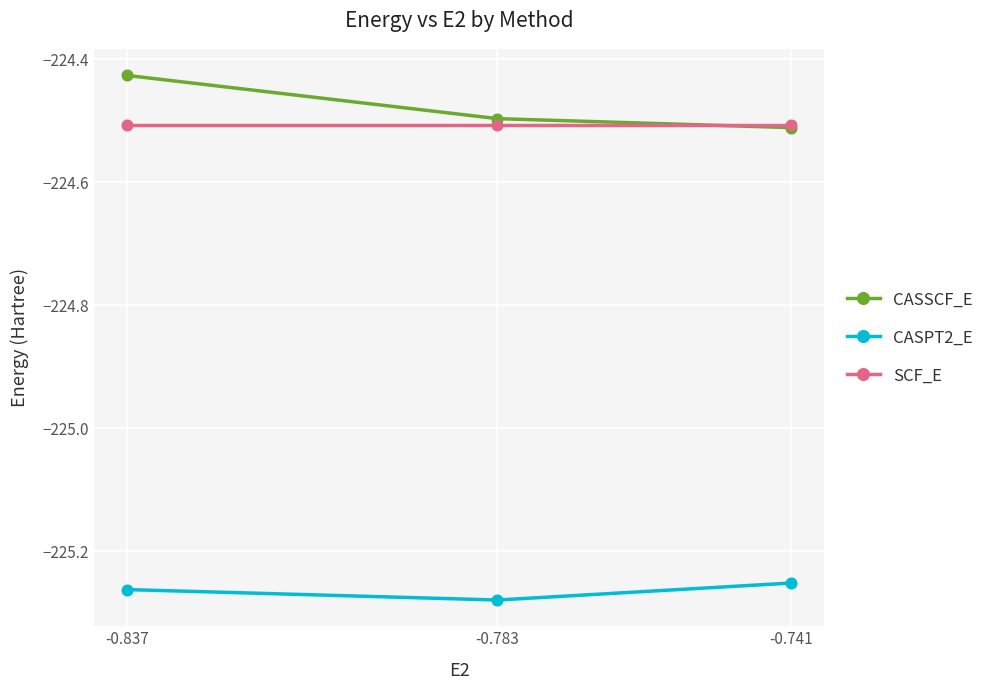

Which series has the largest total across all categories?

CASSCF_E